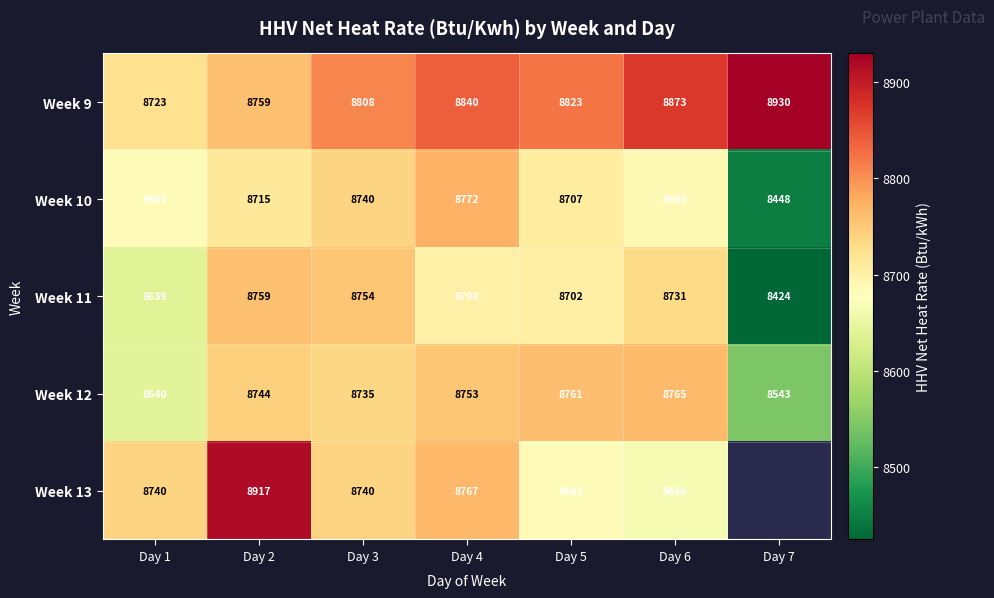

How many values in the Week 9 series are below 8823?

3